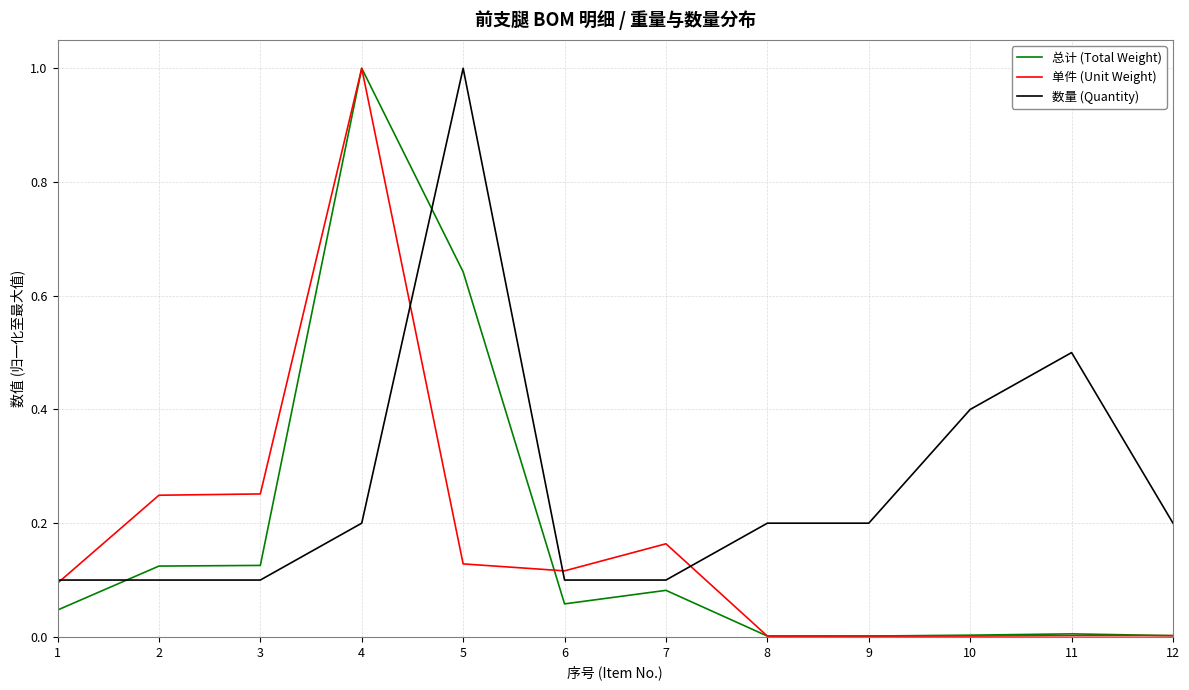

True or false: 数量 (Quantity) and 总计 (Total Weight) cross at least once.

True